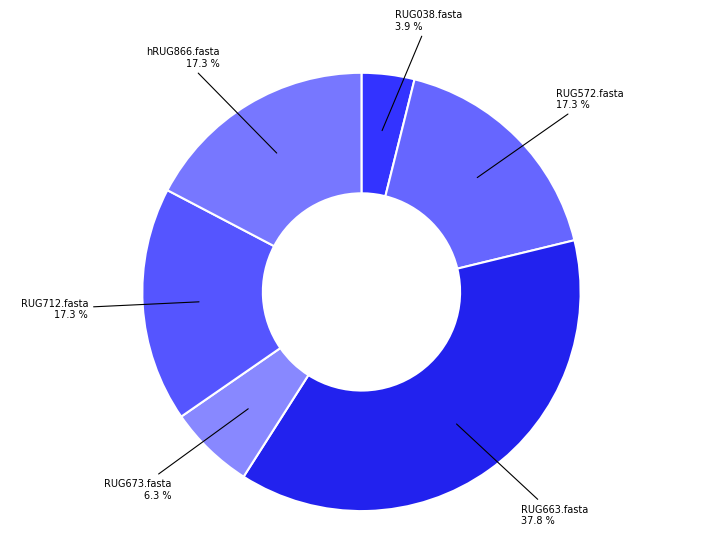

How many slices are in this pie chart?

6